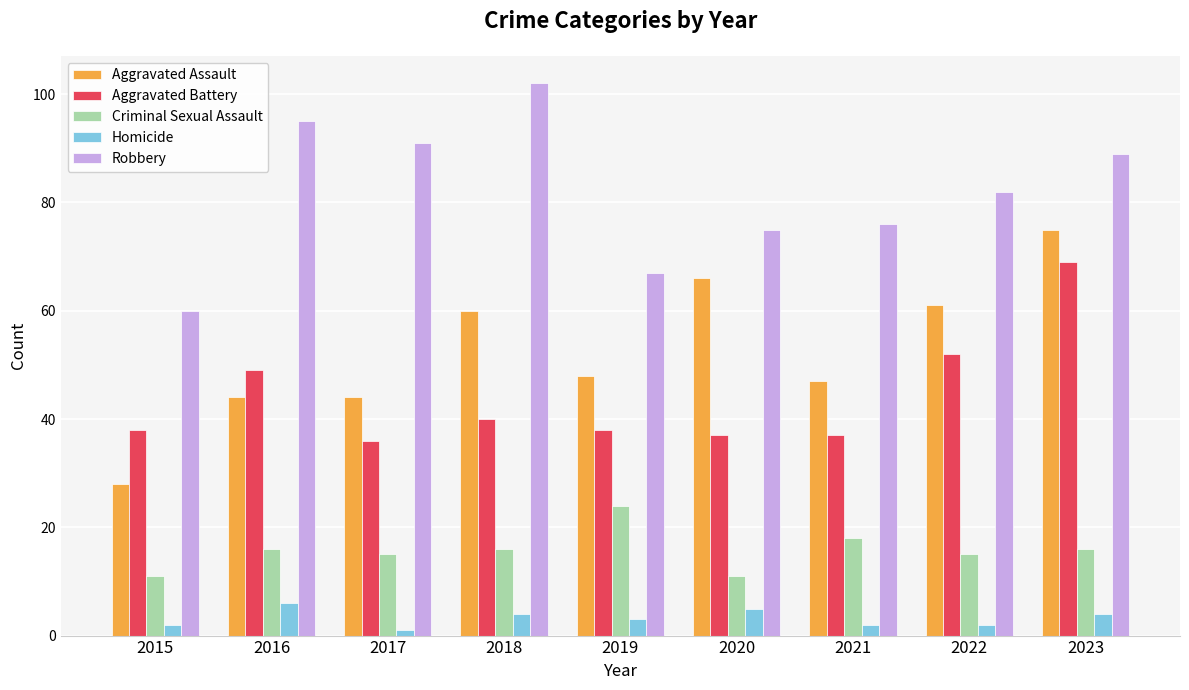

What is the greatest value displayed?

102